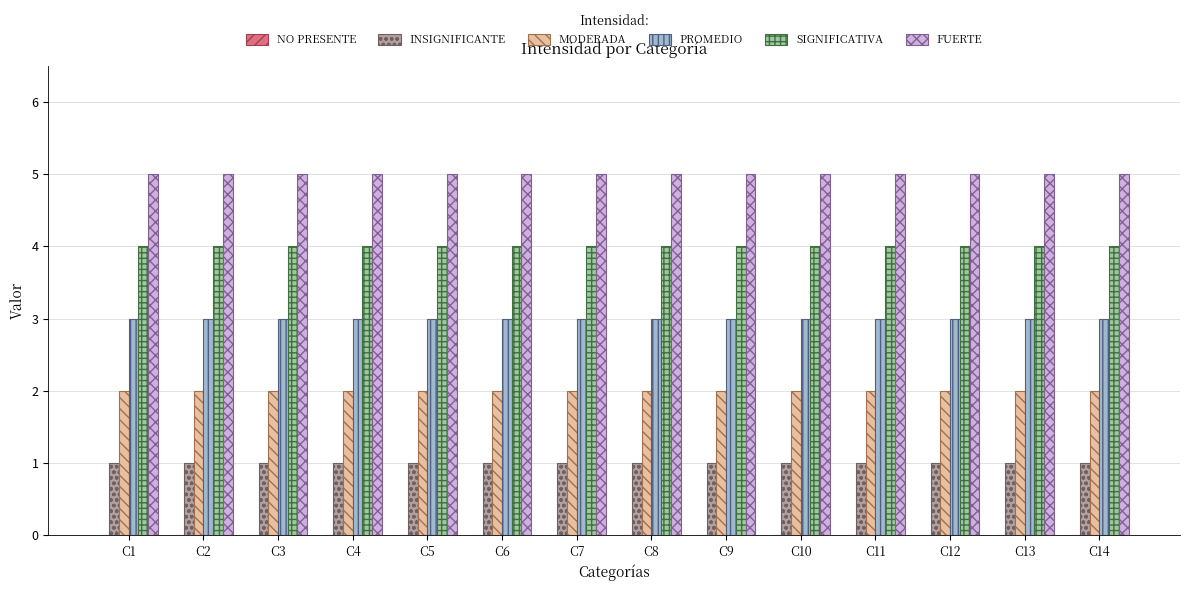

What is the lowest value of the FUERTE series?

5